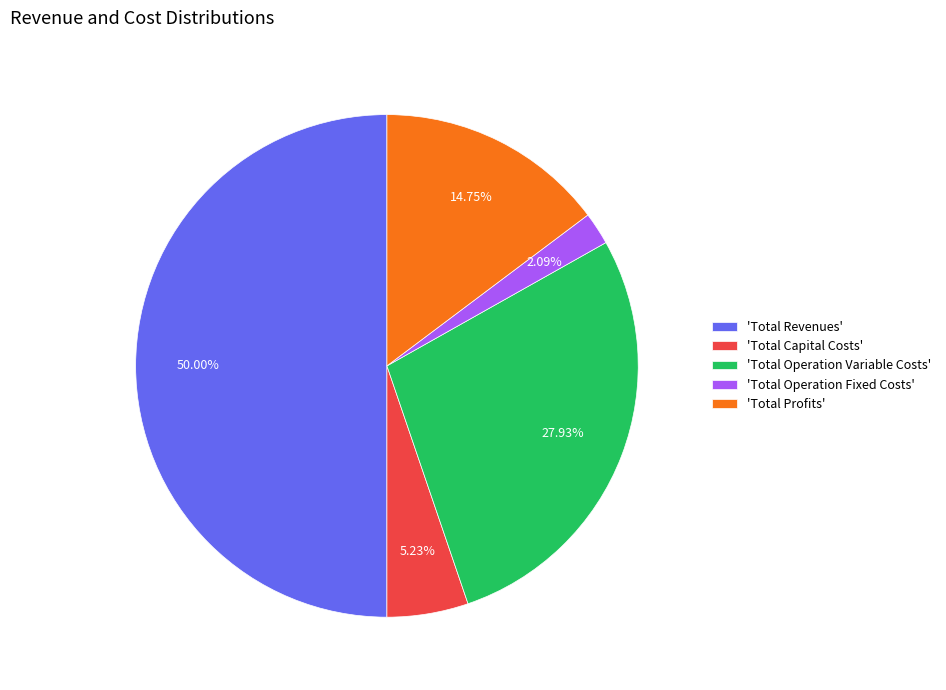

Rank the categories by value from lowest to highest.

'Total Operation Fixed Costs', 'Total Capital Costs', 'Total Profits', 'Total Operation Variable Costs', 'Total Revenues'